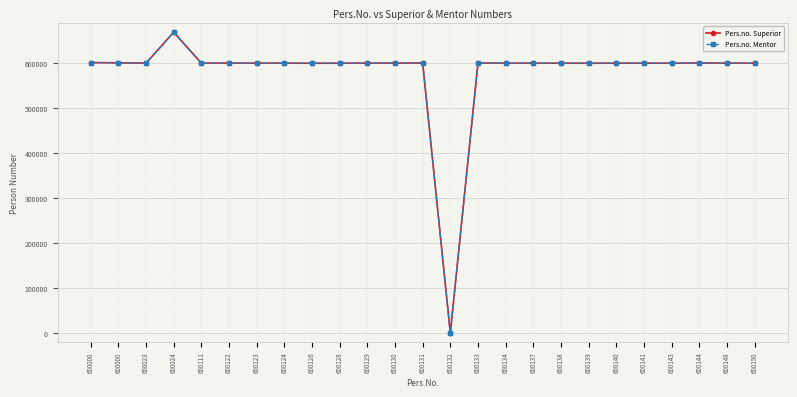

Between 600000 and 600000, which series saw the biggest shift?

Pers.no. Superior